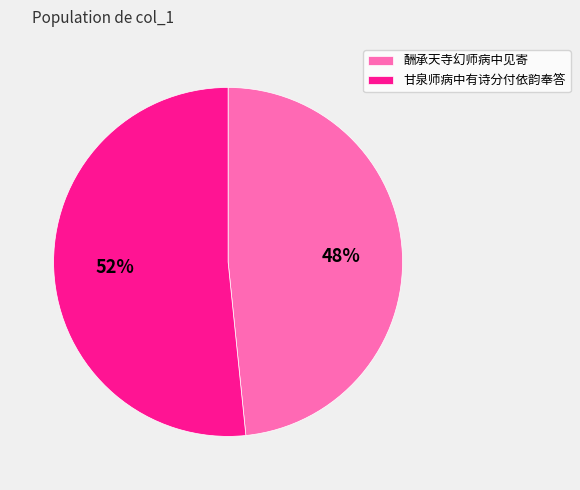

To the nearest percent, what percentage of the pie is 酬承天寺幻师病中见寄?

48%